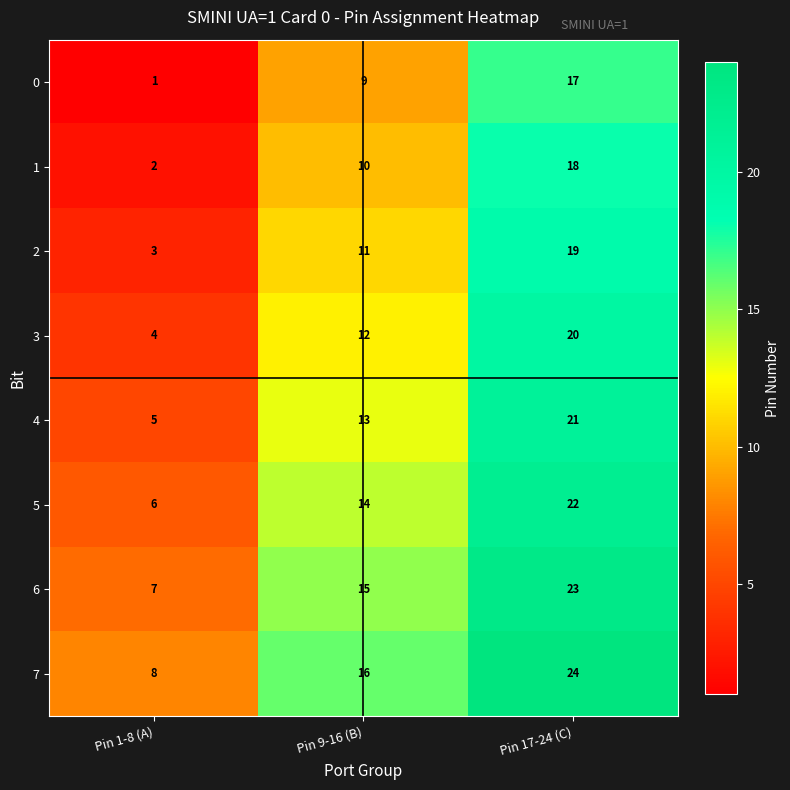

What is the approximate value of 7 at Pin 9-16 (B), to the nearest 5?

15